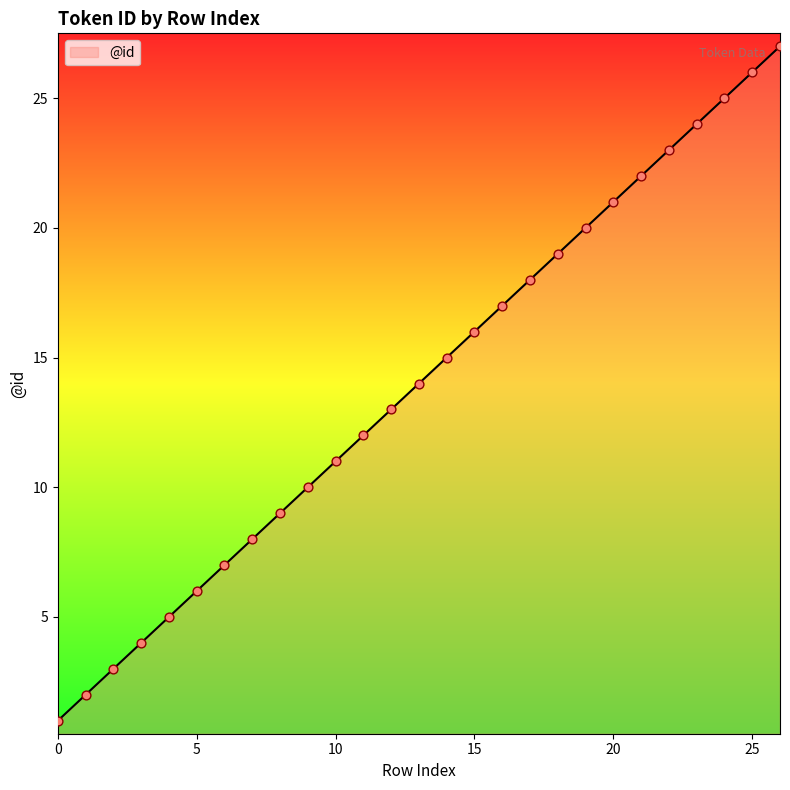

What is the difference between the maximum and minimum values?

26